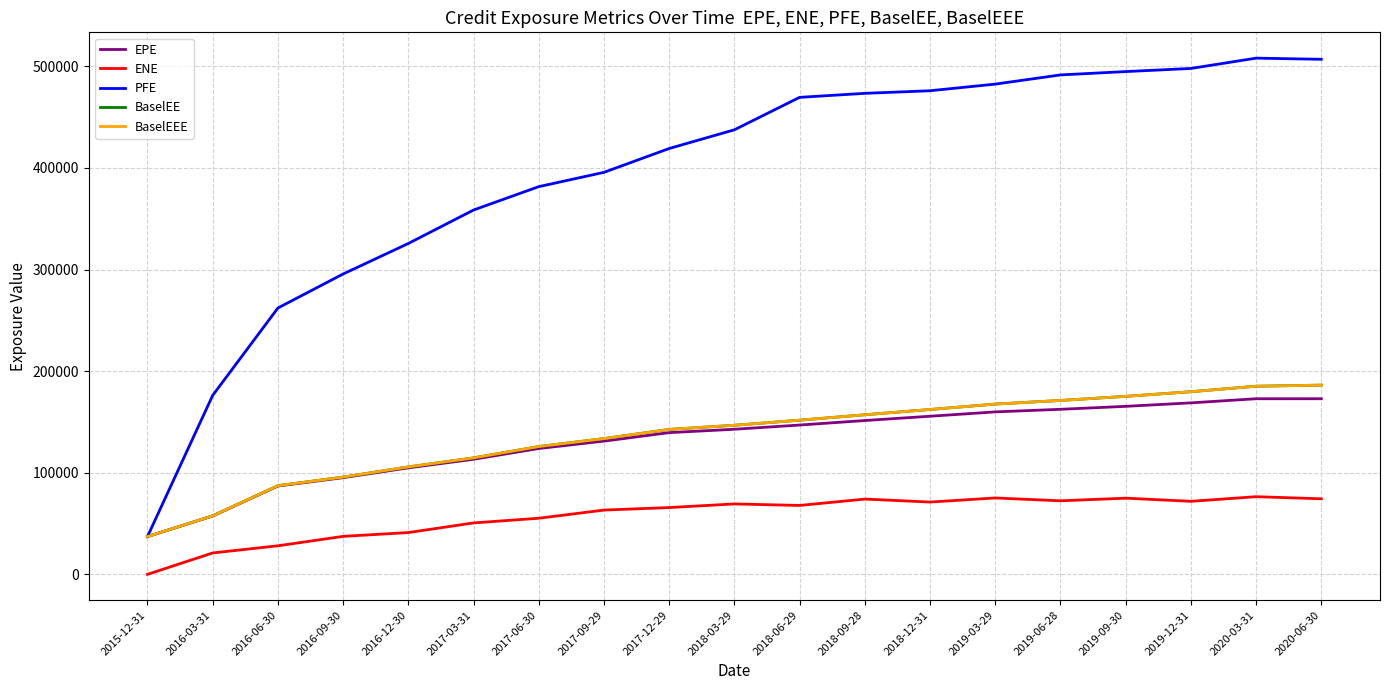

Reading left to right, extract all data points from this chart.

EPE: 37184.2	57476.1	86950.2	95155.8	104835.0	113269.0	123876.0	131134.0	139512.0	142817.0	146975.0	151413.0	155639.0	159917.0	162473.0	165381.0	168796.0	172856.0	172865.0
ENE: 0.0	21066.7	28117.9	37404.0	41145.1	50634.8	55241.9	63273.8	65751.6	69327.8	67828.4	74101.9	71176.7	75203.9	72383.2	75004.5	71892.6	76450.9	74380.2
PFE: 37184.2	176178.0	262170.0	295652.0	325681.0	358616.0	381628.0	395701.0	419175.0	437584.0	469526.0	473478.0	476026.0	482554.0	491613.0	494888.0	497975.0	508117.0	506981.0
BaselEE: 37184.2	57588.0	87289.0	95750.3	105776.0	114641.0	125814.0	133652.0	142687.0	146750.0	151759.0	157096.0	162286.0	167598.0	171181.0	175203.0	179782.0	185174.0	186263.0
BaselEEE: 37184.2	57588.0	87289.0	95750.3	105776.0	114641.0	125814.0	133652.0	142687.0	146750.0	151759.0	157096.0	162286.0	167598.0	171181.0	175203.0	179782.0	185174.0	186263.0